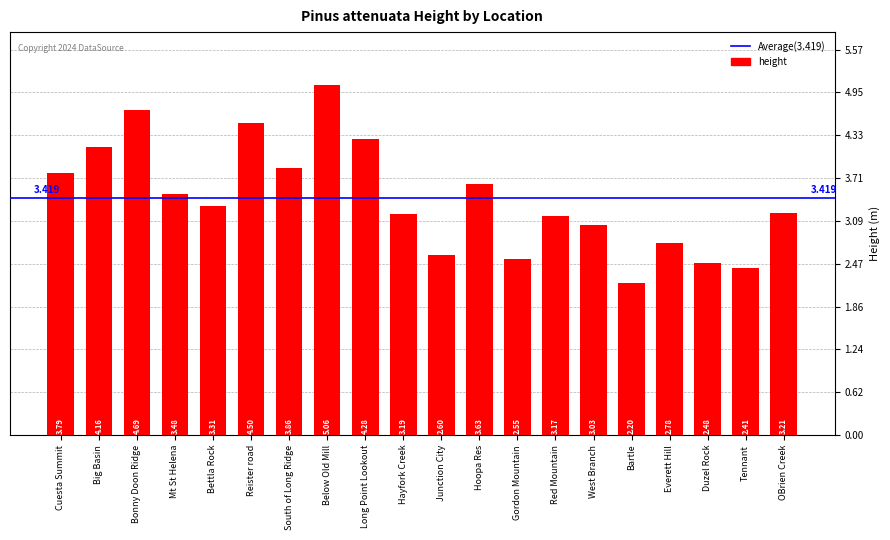

Rank the categories by value from lowest to highest.

Bartle, Tennant, Duzel Rock, Gordon Mountain, Junction City, Everett Hill, West Branch, Red Mountain, Hayfork Creek, OBrien Creek, Bettla Rock, Mt St Helena, Hoopa Res, Cuesta Summit, South of Long Ridge, Big Basin, Long Point Lookout, Reister road, Bonny Doon Ridge, Below Old Mill